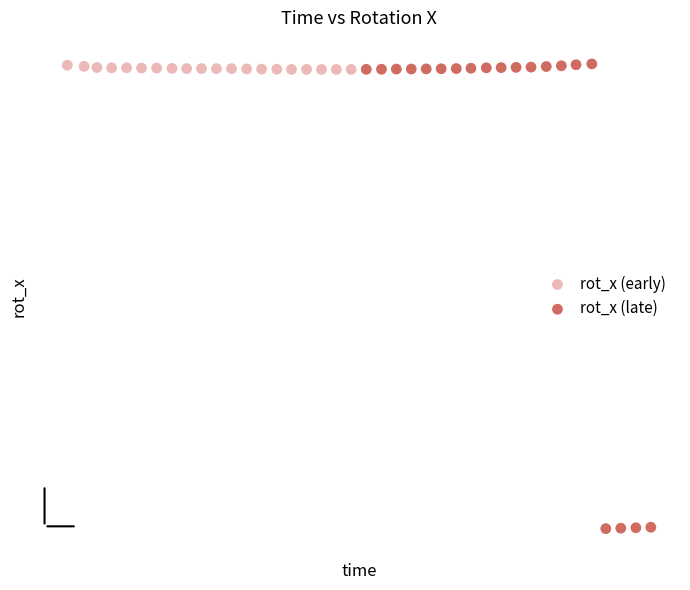

Which series contains the lowest Y value?

rot_x (late)